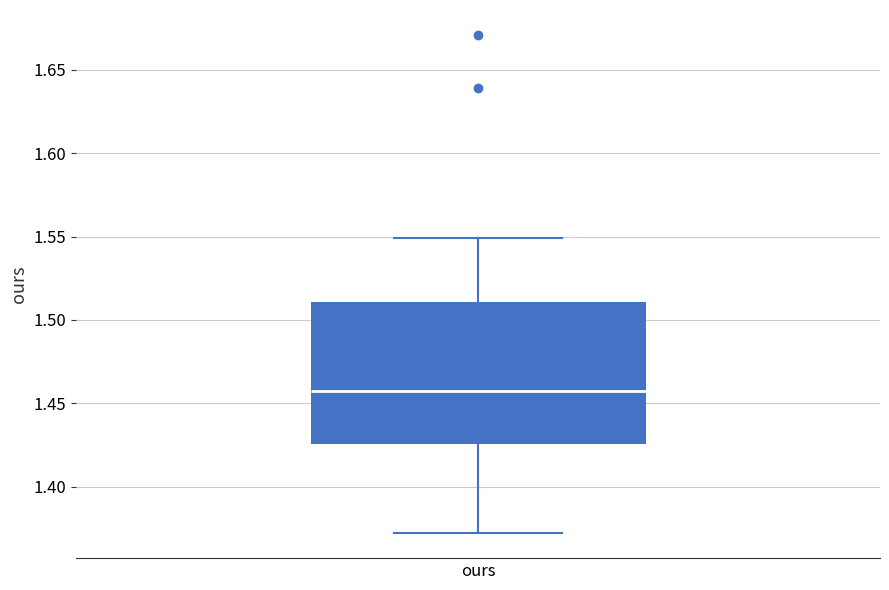

Where does the upper whisker of the box for ours end on the y-axis? The values are not printed on the chart, so give them approximately, as read against the axis.

1.550